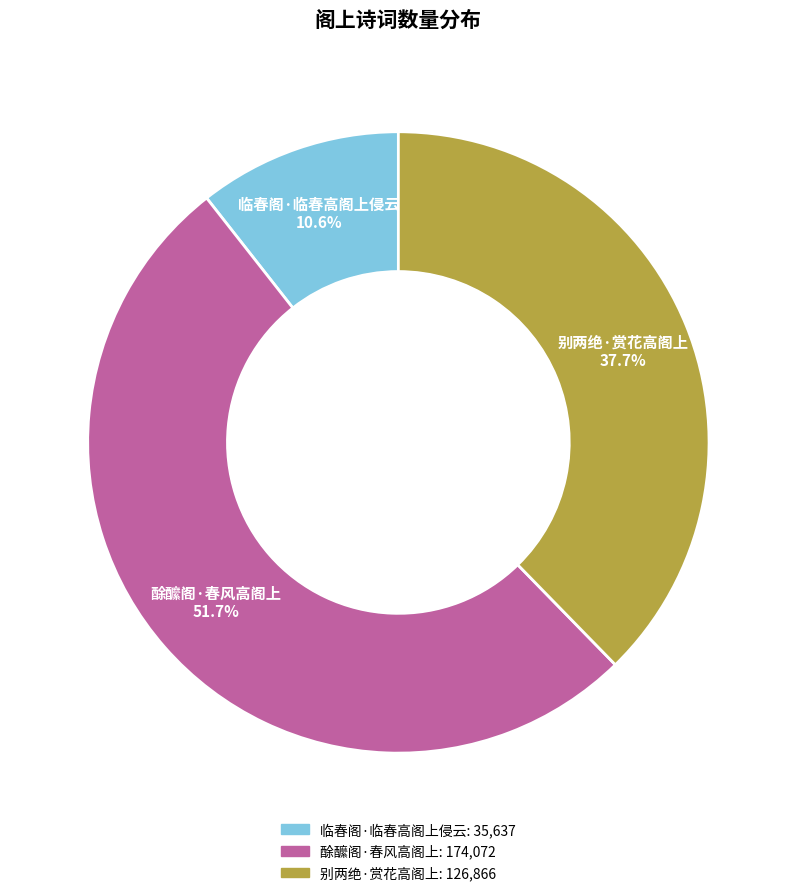

Which slice is the largest?

酴醿阁·春风高阁上